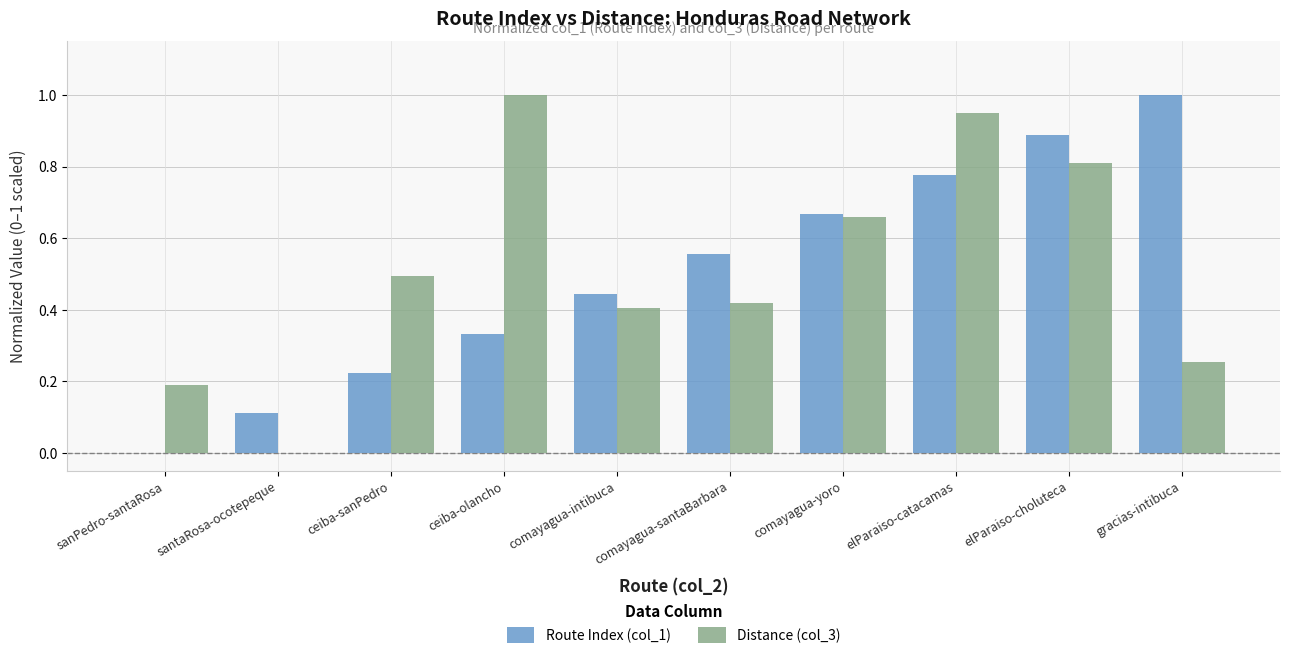

What is the sum of all Distance (col_3) values?

5.2